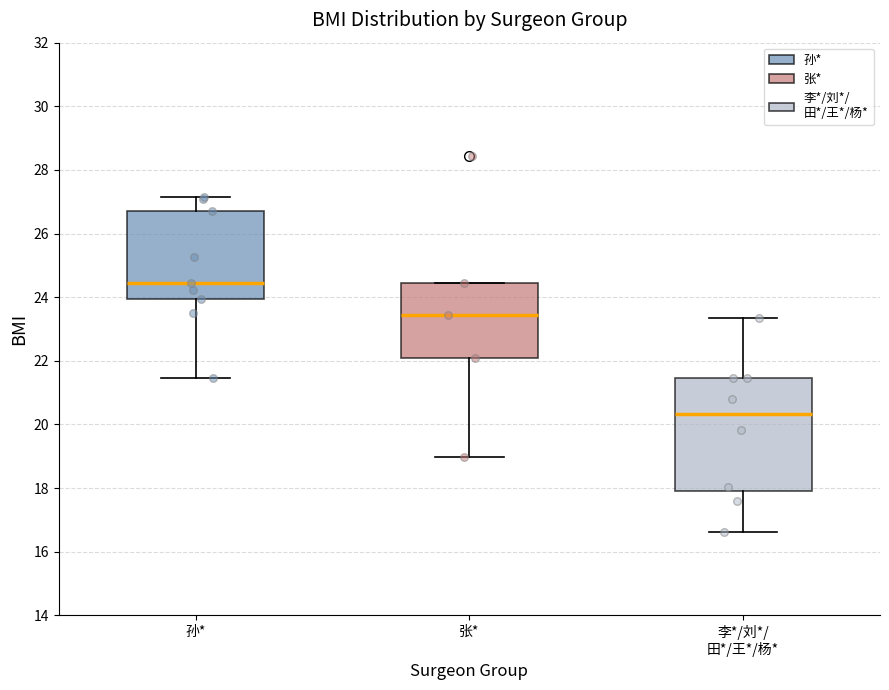

Reading left to right, read every box against the y-axis: the position of its median line, the range the box covers, and the ends of its whiskers. The values are not printed on the chart, so give them approximately, as read against the axis.

孙*: median 24.4, box 24.0 to 26.8, whiskers 21.4 to 27.2
张*: median 23.4, box 22.2 to 24.4, whiskers 19.0 to 24.4
李*/刘*/ 田*/王*/杨*: median 20.4, box 18.0 to 21.4, whiskers 16.6 to 23.4